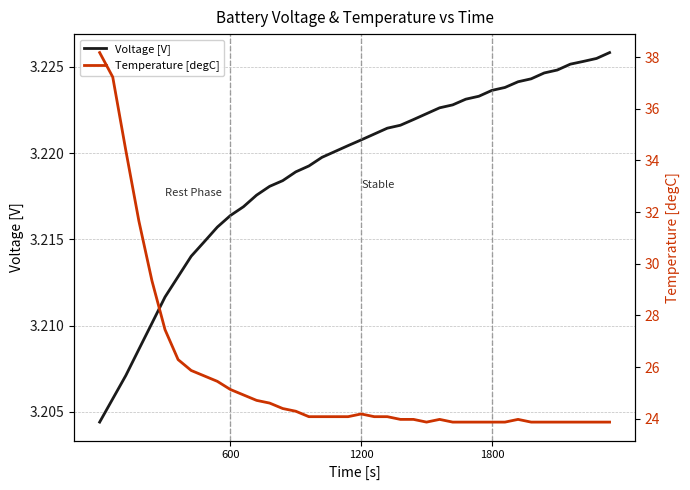

What is the difference between the maximum and minimum values in the Temperature [degC] series?

14.3